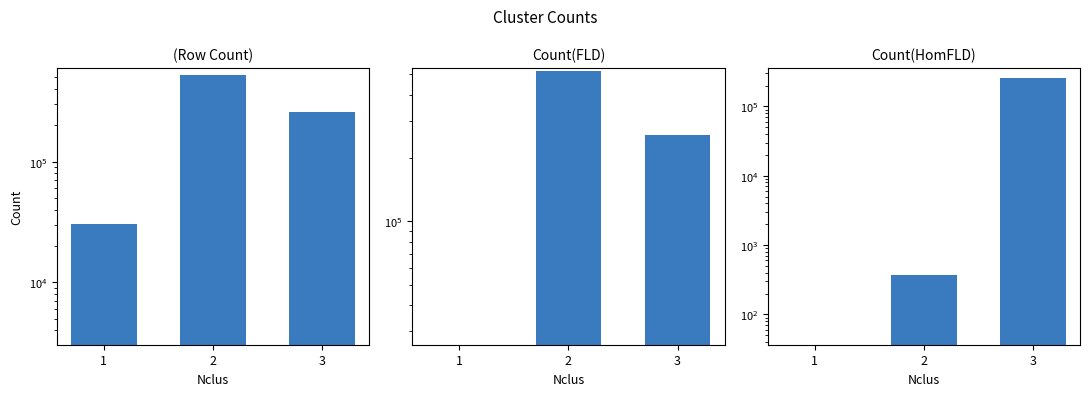

How many data points in Count(HomFLD) are less than 365?

1